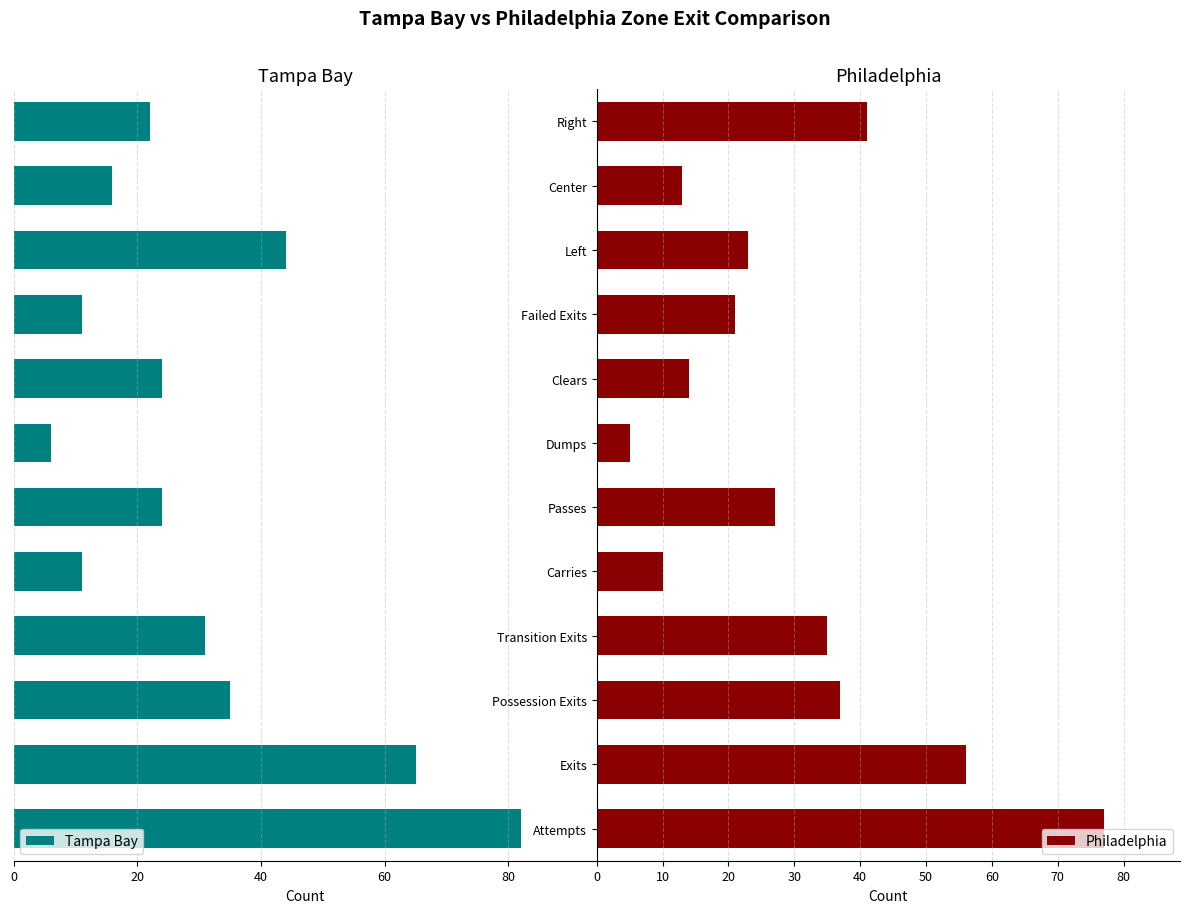

What is the smallest value displayed?

5